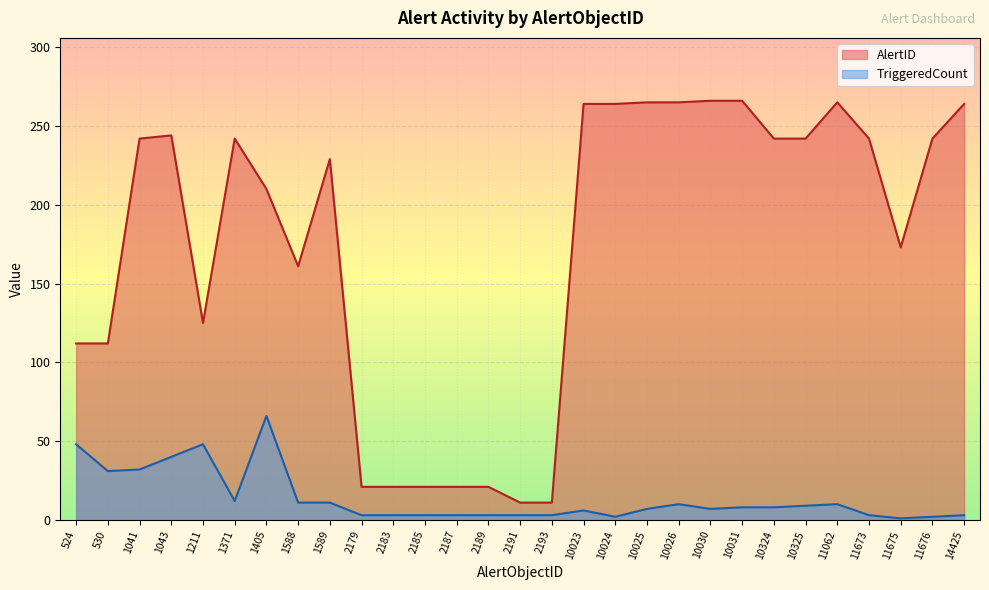

Reading left to right, list all the values displayed in this chart.

AlertID: 112	112	242	244	125	242	210	161	229	21	21	21	21	21	11	11	264	264	265	265	266	266	242	242	265	242	173	242	264
TriggeredCount: 48	31	32	40	48	12	66	11	11	3	3	3	3	3	3	3	6	2	7	10	7	8	8	9	10	3	1	2	3